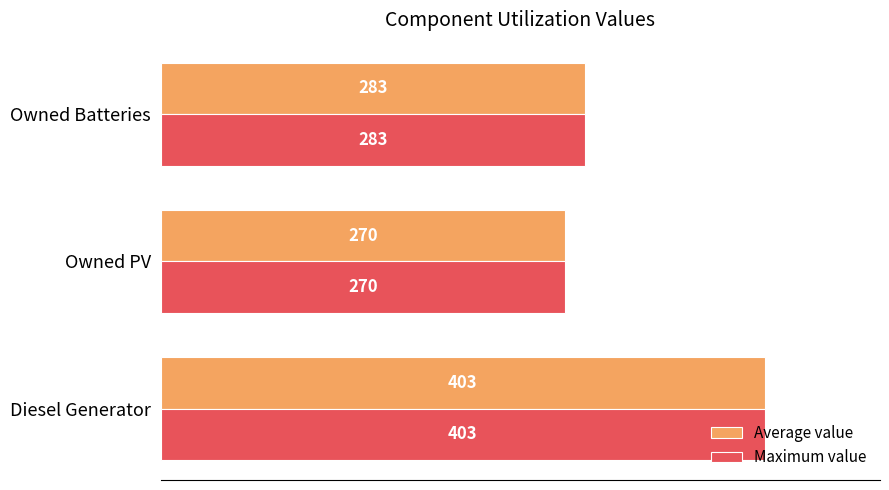

At how many categories does at least one series exceed 377?

1